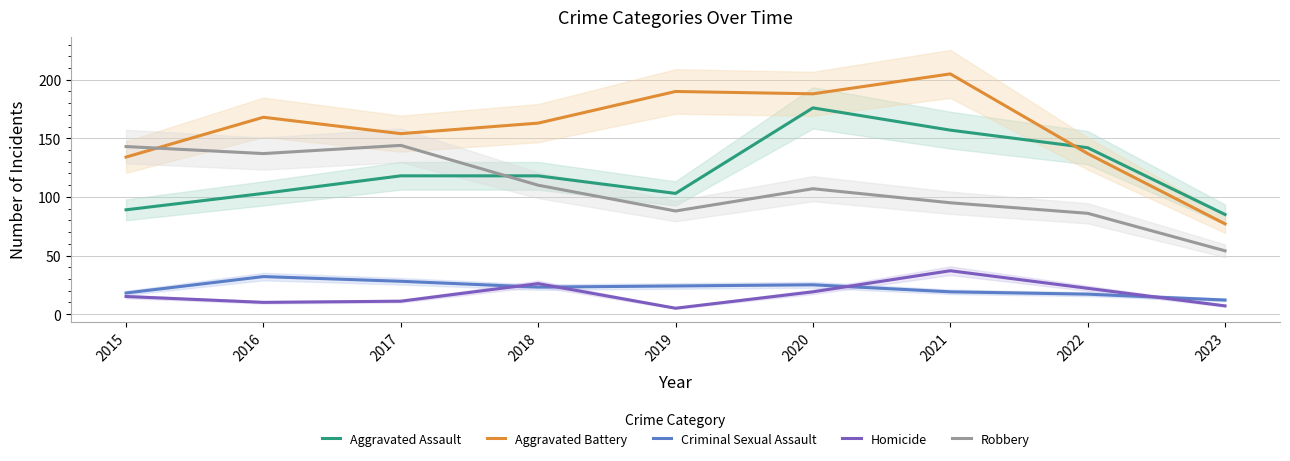

What is the total value across all series at 2021?

513